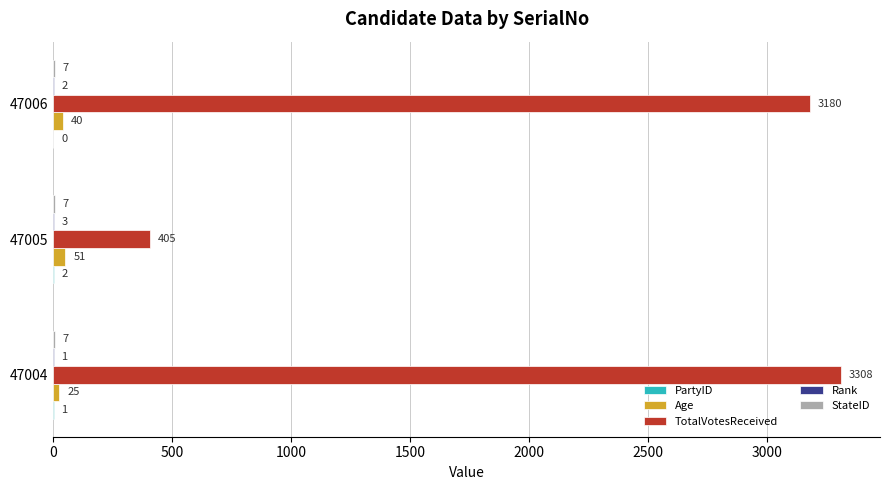

The TotalVotesReceived series shows 3180 at 47006. True or false?

True